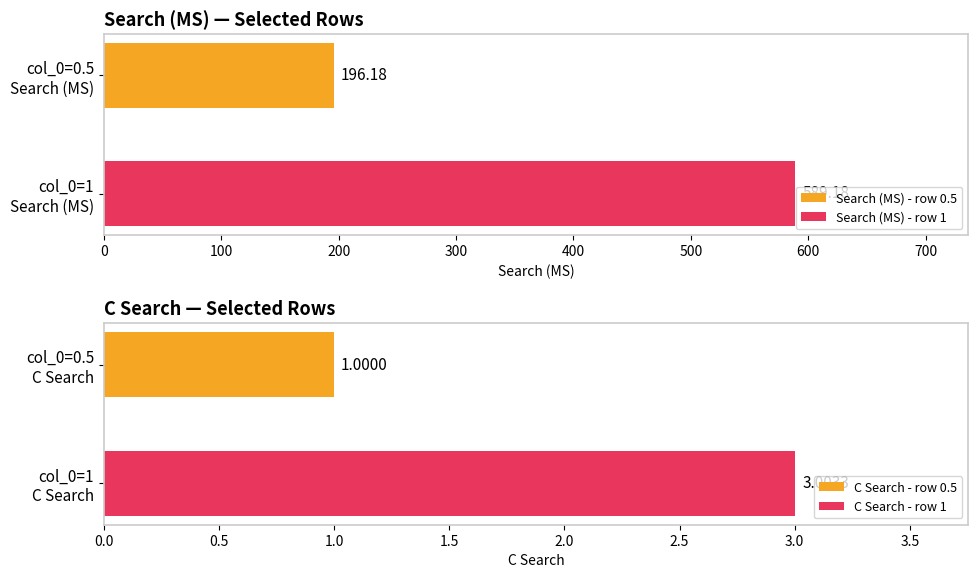

The value of C Search at 32 is 0.4. True or false?

False